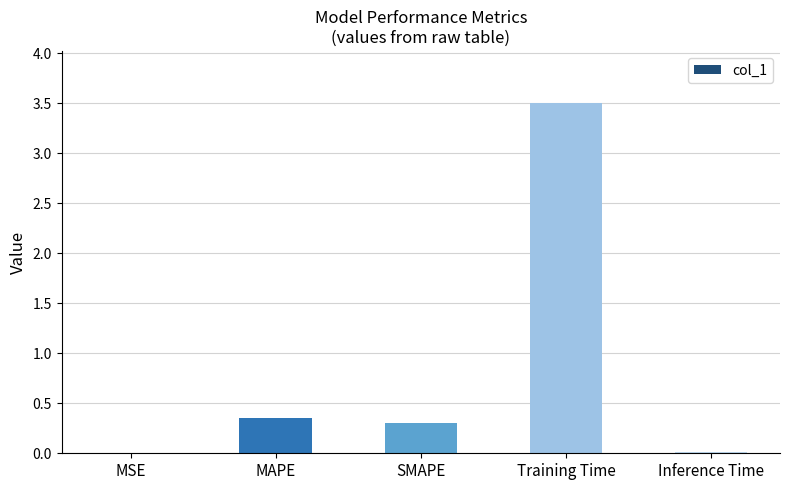

What is the greatest value displayed?

3.5